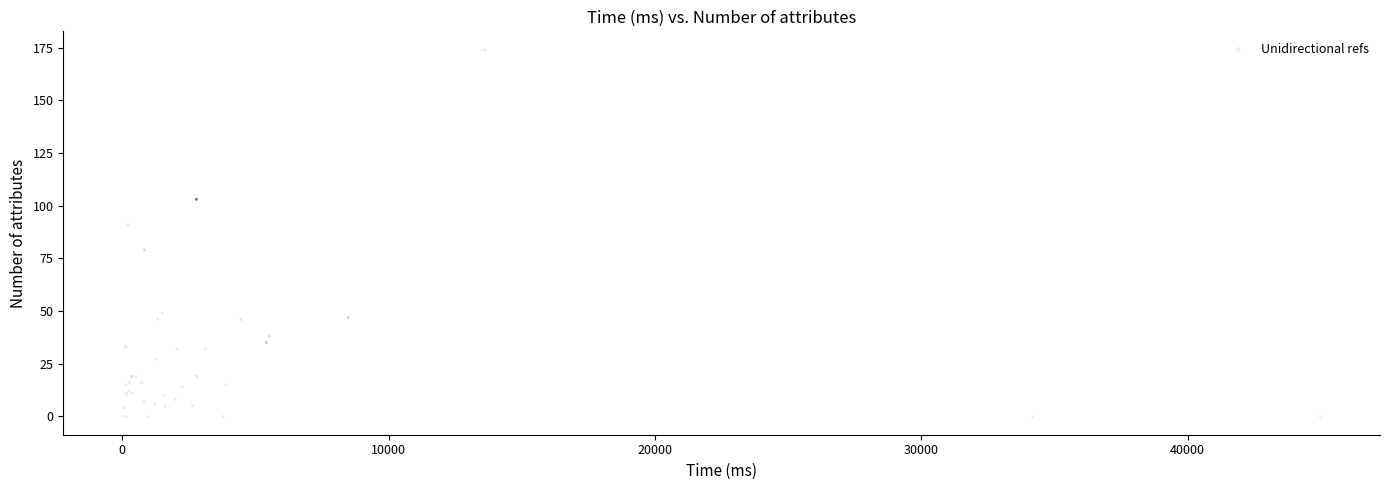

What Y value in the scatter plot is closest to 87?

91